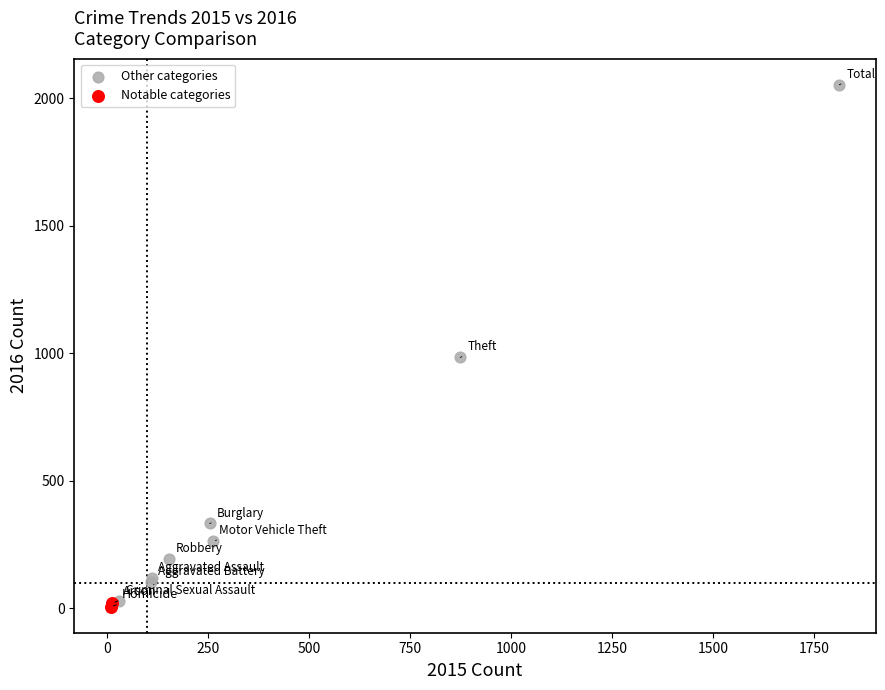

Which series reaches the maximum Y coordinate?

Other categories